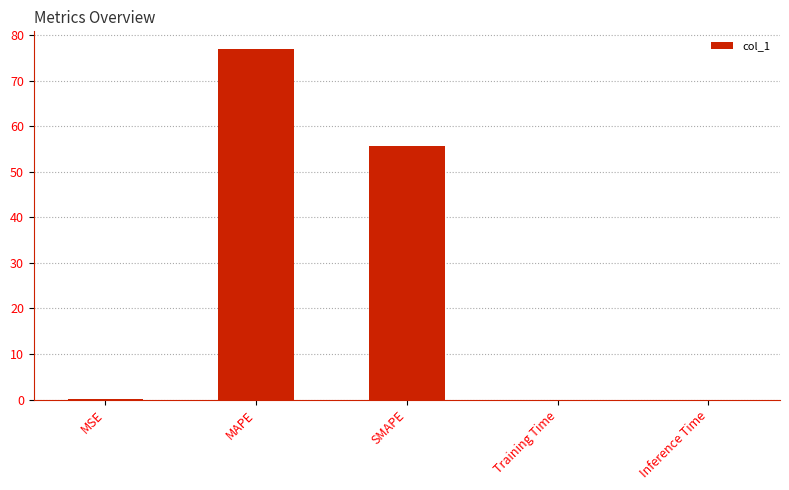

Which category has the highest value across all series?

MAPE